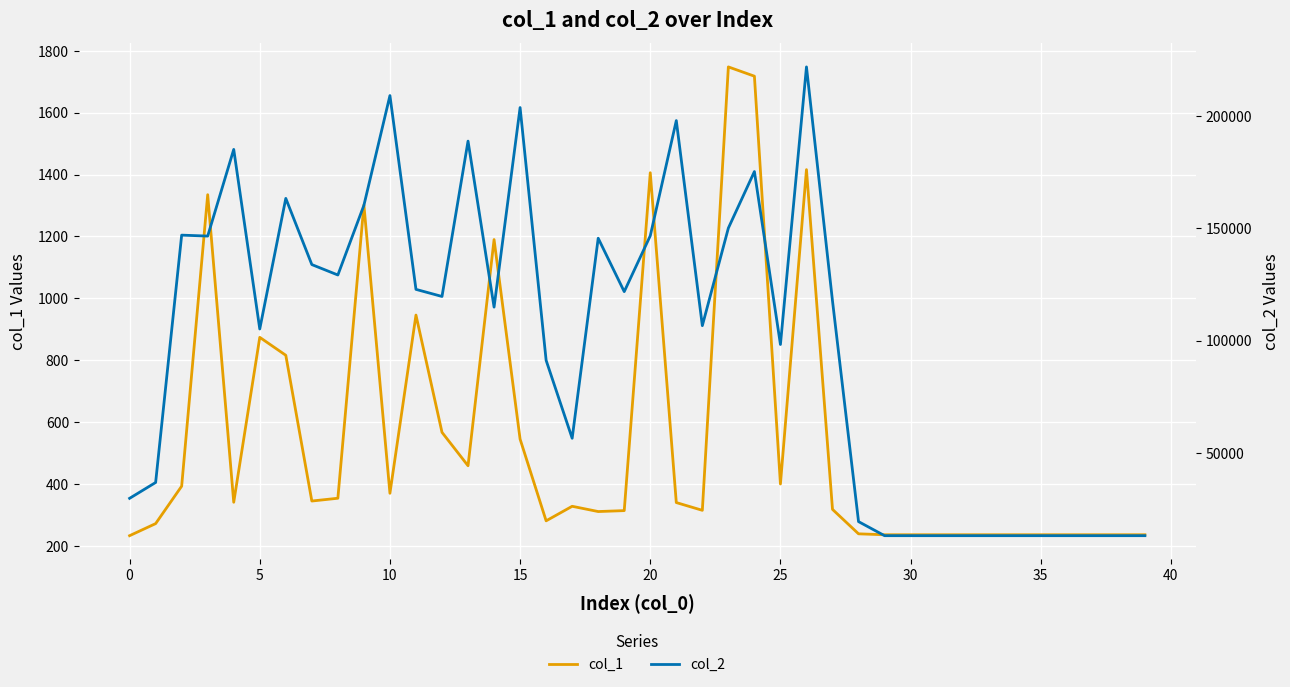

Is it true that col_2 equals 184745 at 14?

False